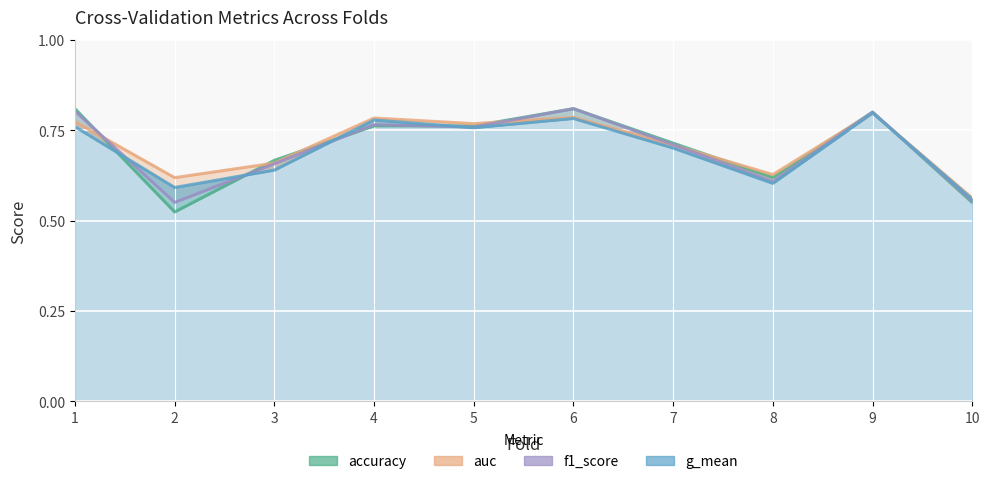

Where is the first local minimum for f1_score?

2